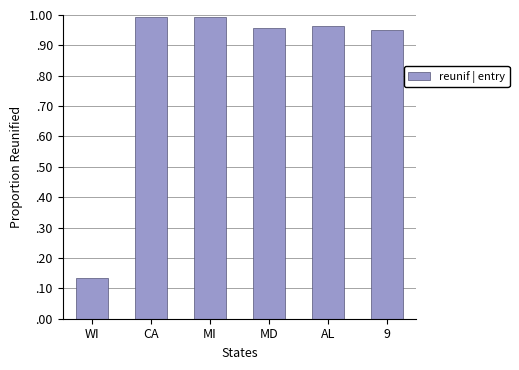

The chart shows a value of 1.4 at MD. True or false?

False